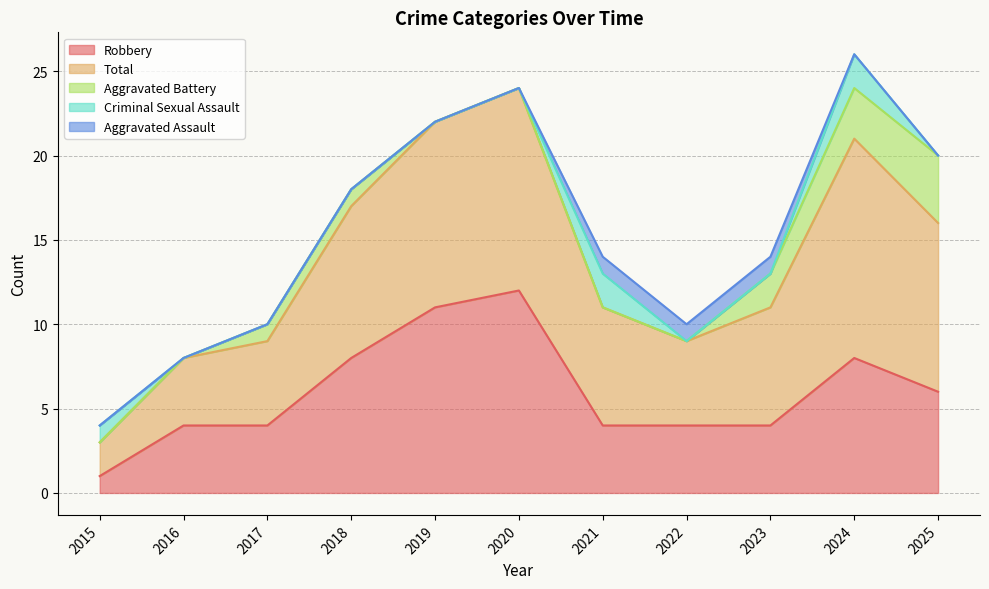

What is the sum of all Total values?

85